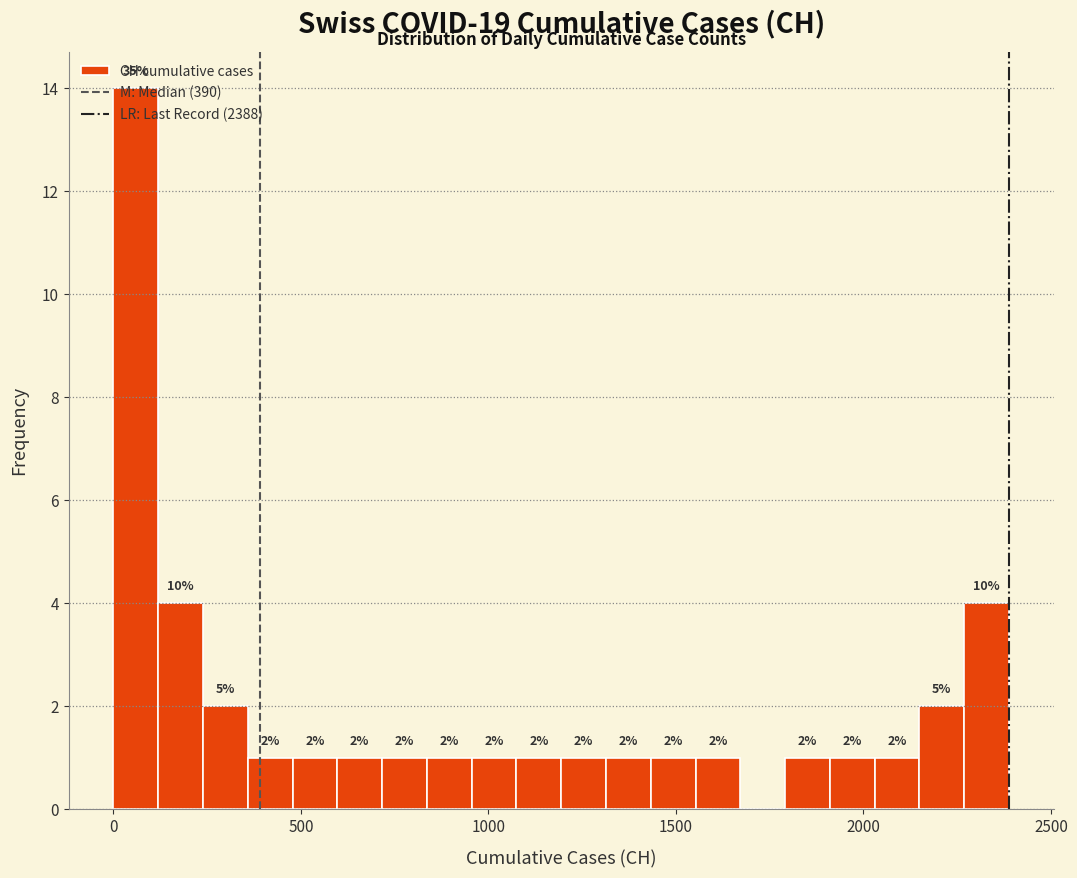

Read against the x-axis, roughly where is the centre of the tallest bar?

50